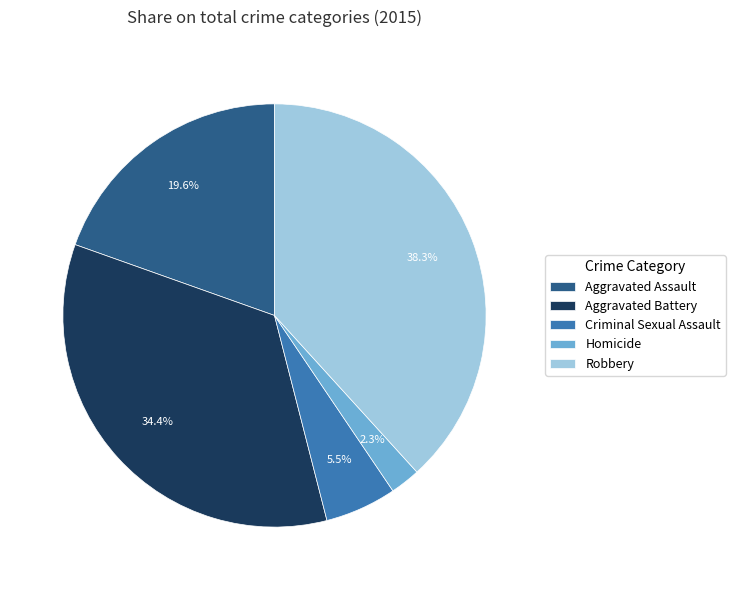

Which has a higher value, Robbery or Aggravated Battery?

Robbery